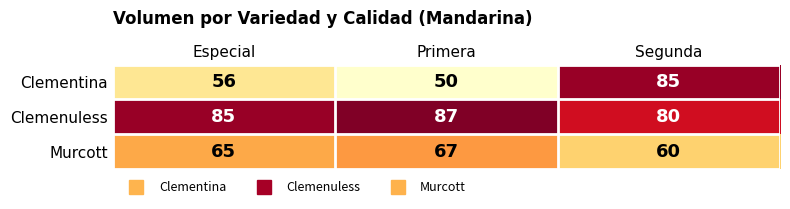

What is the difference between the Murcott values at Primera and Segunda?

7